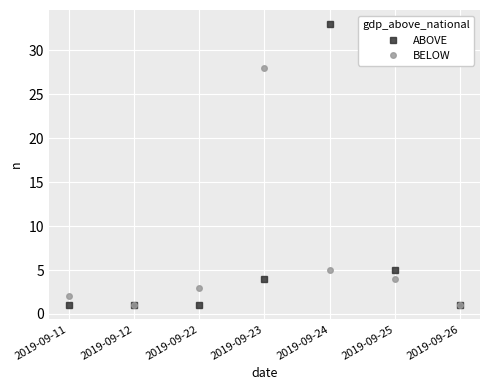

At 2019-09-22, list the series in order from smallest to largest.

ABOVE, BELOW